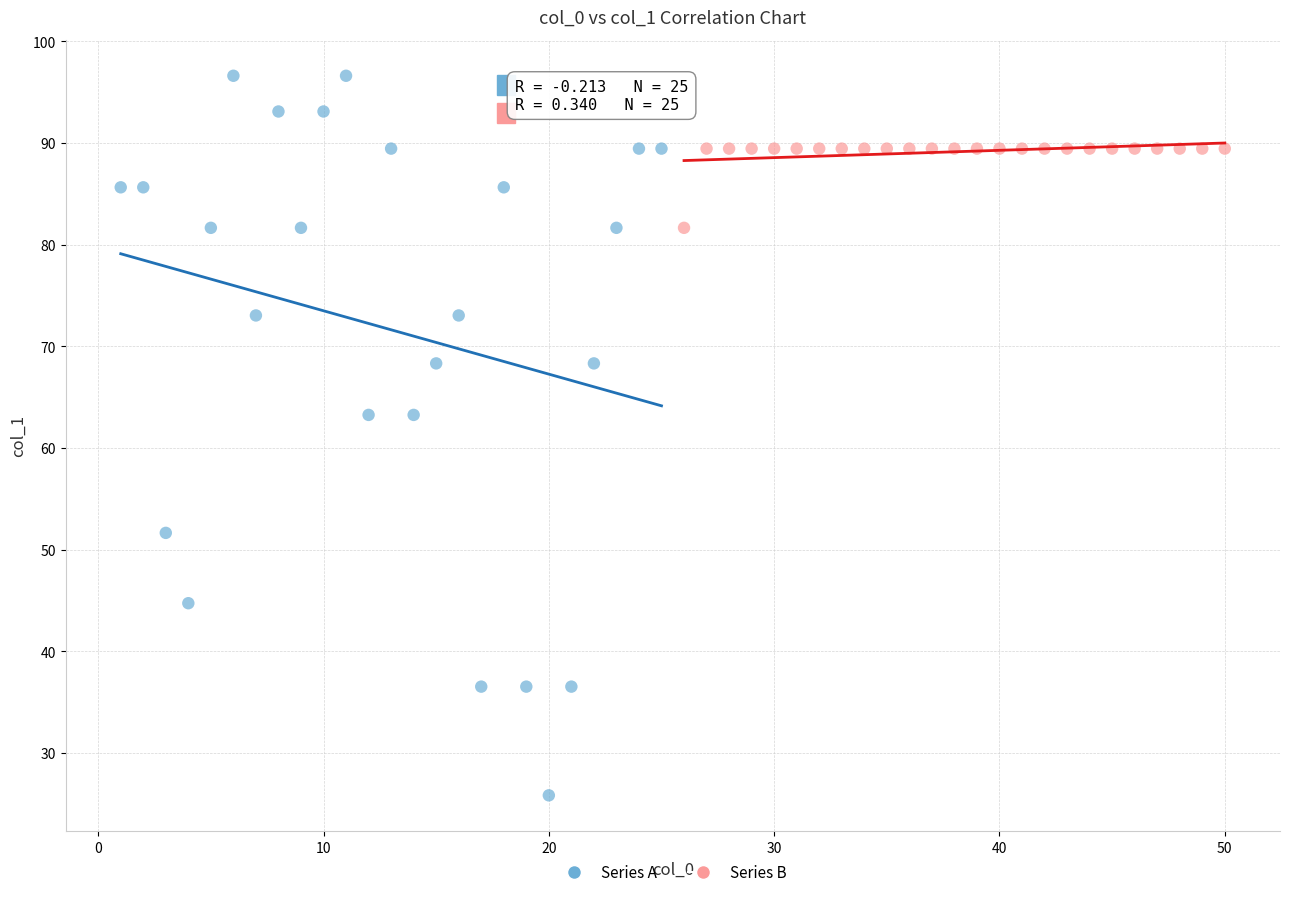

Which series has the largest Y range (max minus min)?

Series A